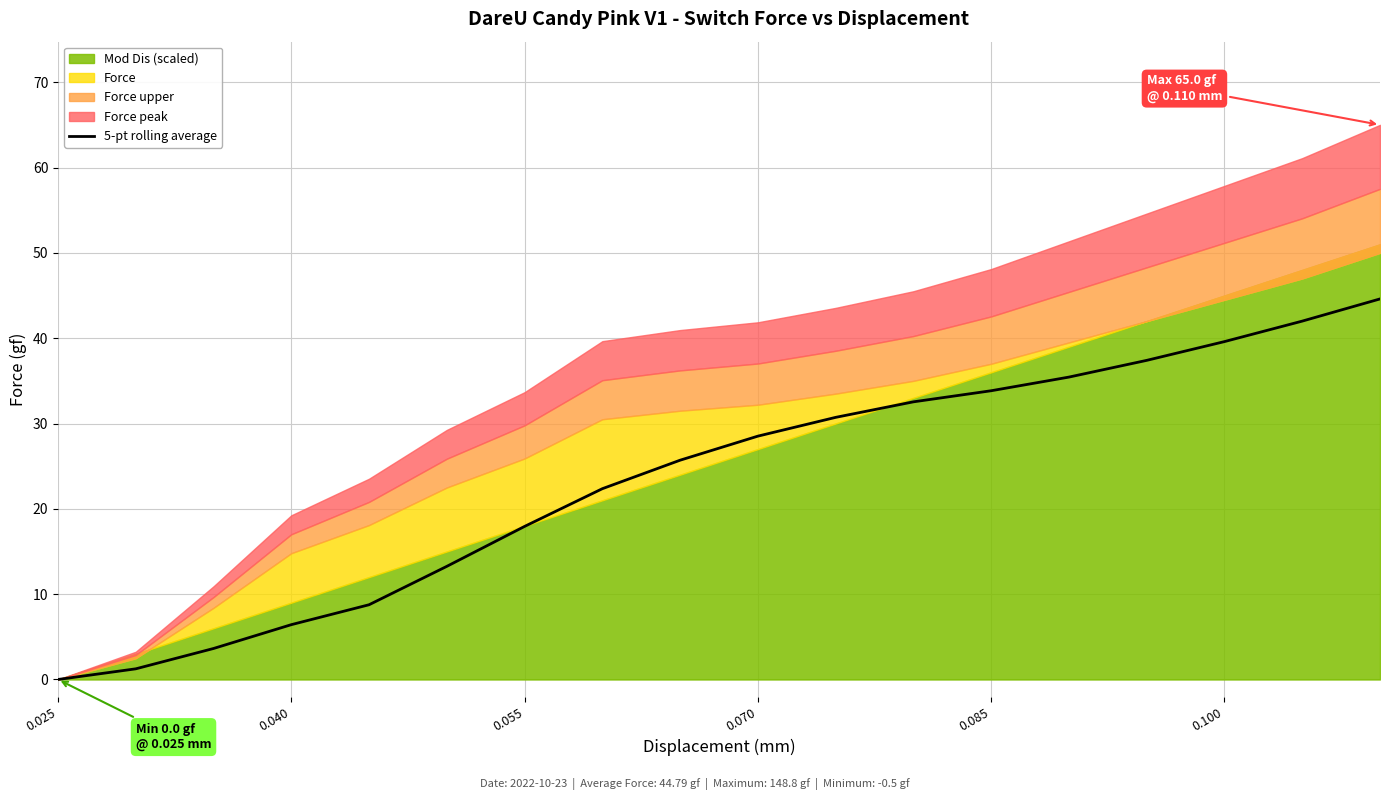

Reading left to right, extract all data points from this chart.

0.0	1.2	3.6	6.4	8.8	13.3	17.9	22.4	25.7	28.5	30.7	32.5	33.8	35.4	37.4	39.6	42.0	44.6